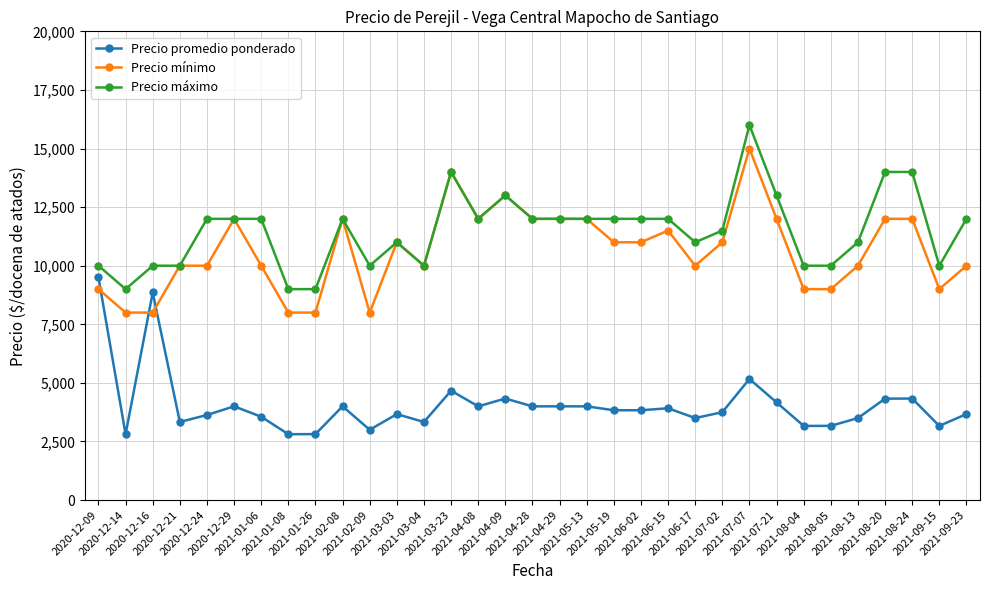

How many intersections are there between Precio promedio ponderado and Precio mínimo?

3